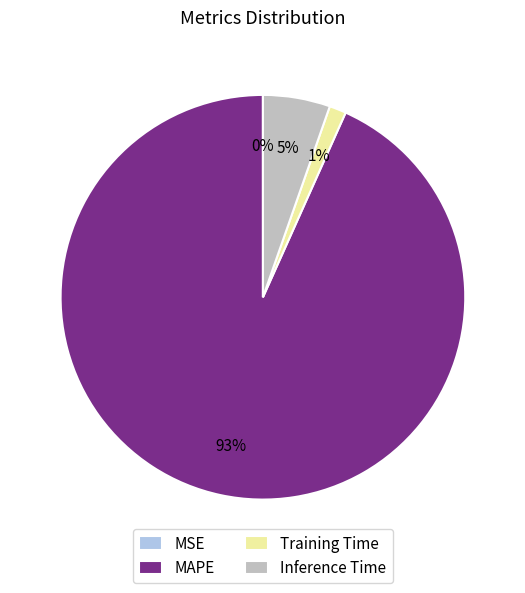

True or false: Inference Time accounts for 19% of the total.

False